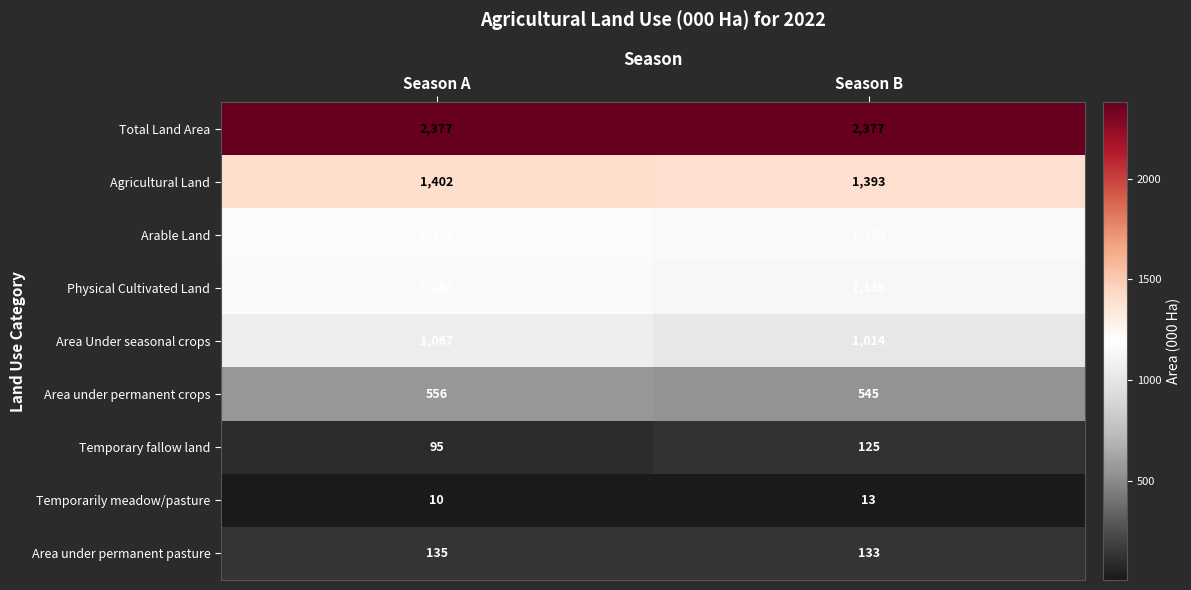

What is the sum of the Arable Land values at Season B and Season A?

2321